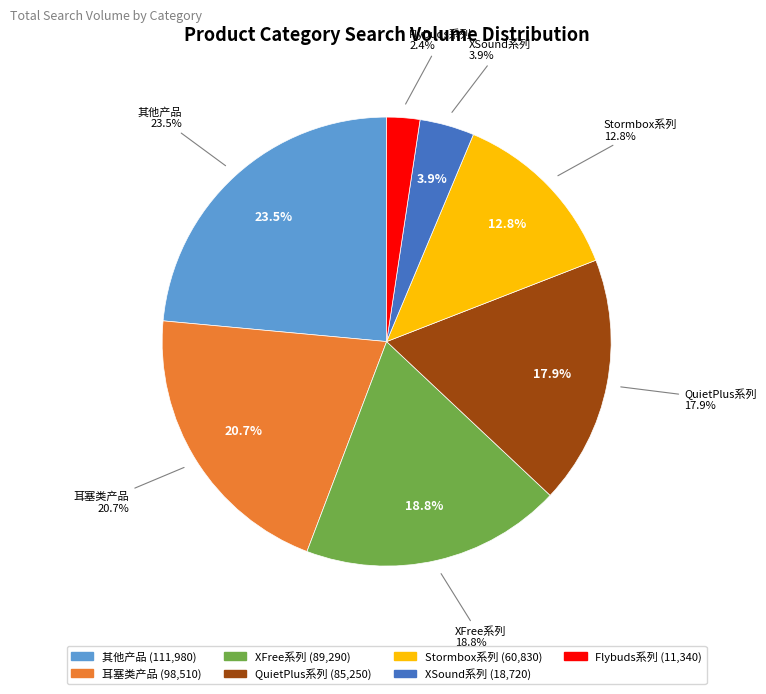

What is the smallest slice in the pie chart?

Flybuds系列